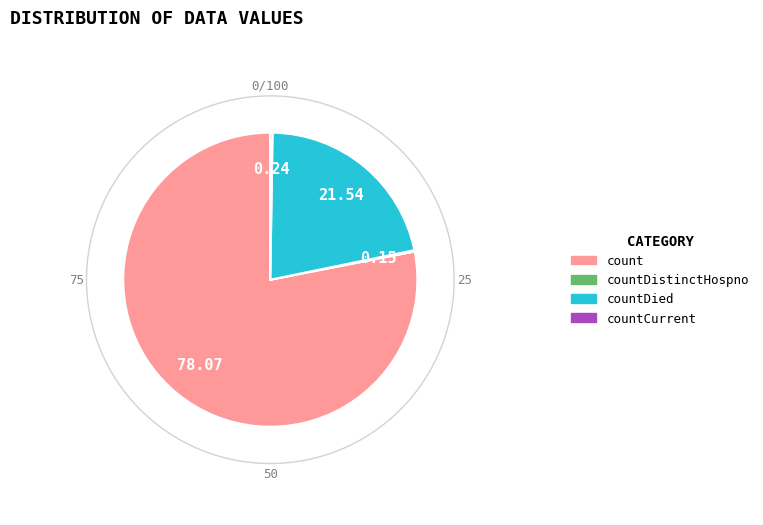

Is there any slice that represents more than half of the pie?

Yes